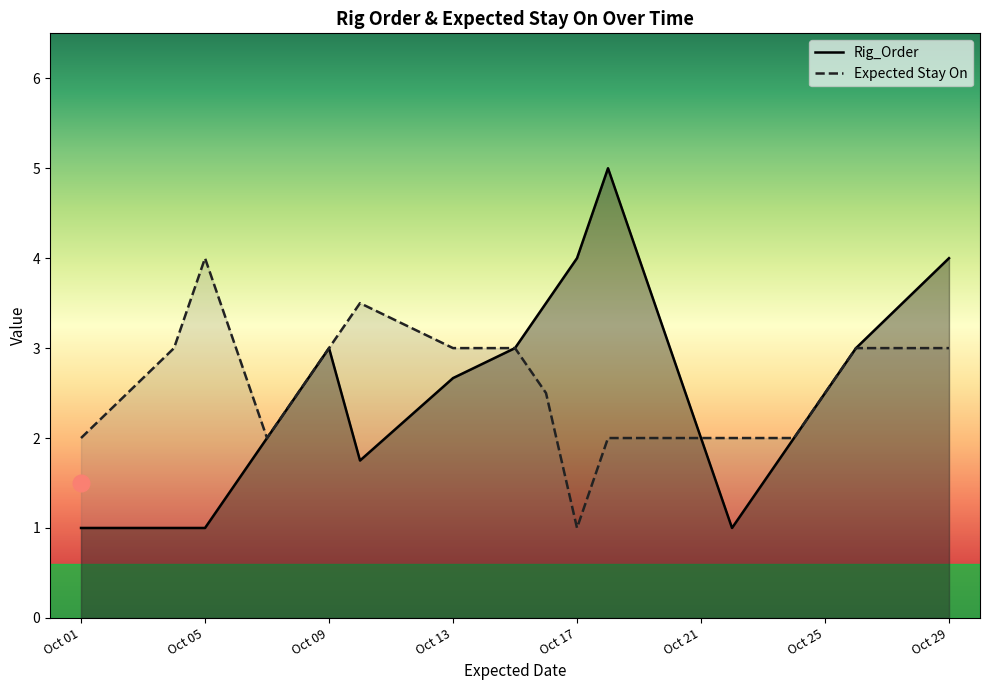

At how many categories does at least one series exceed 2?

12